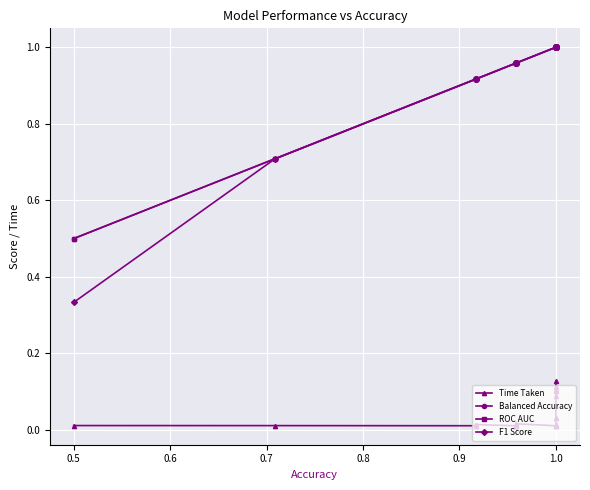

True or false: Balanced Accuracy and ROC AUC cross at least once.

False